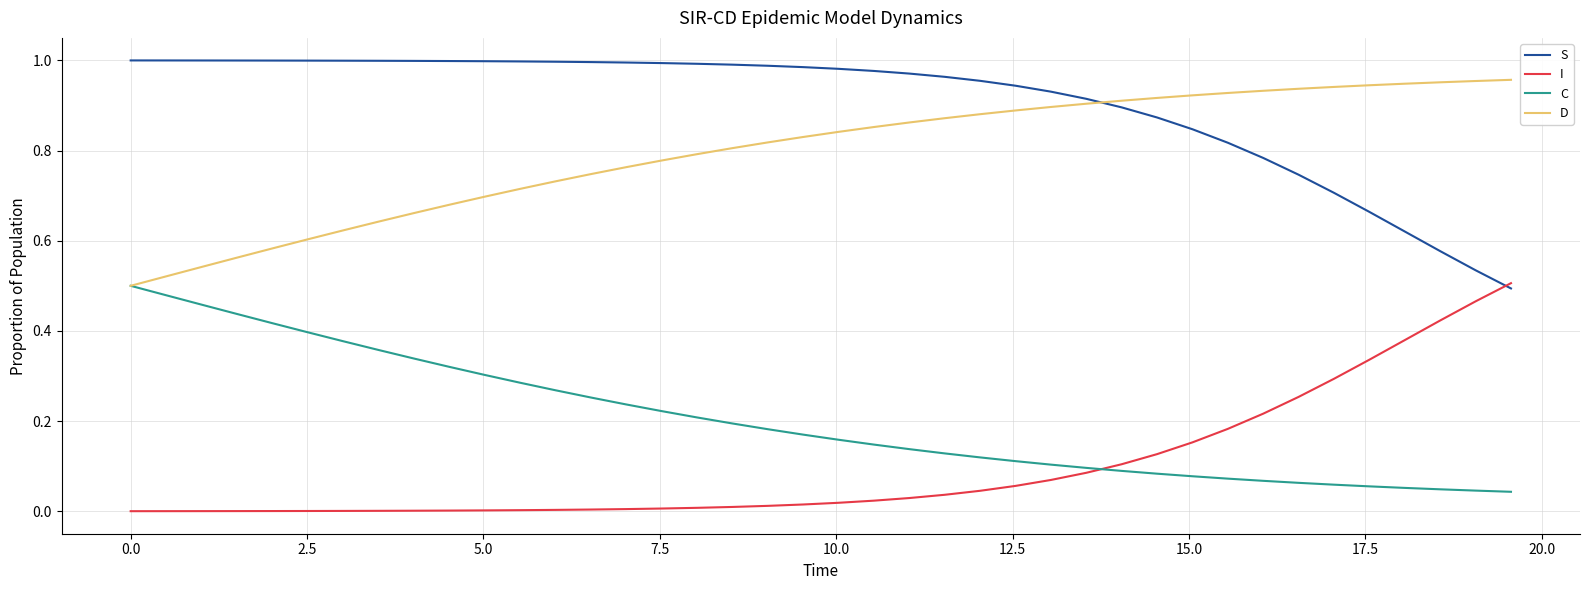

True or false: S and C intersect in this chart.

False